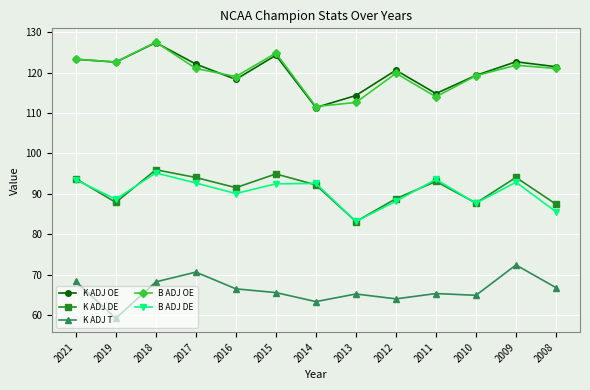

At which category is the sum across all series the highest?

2018